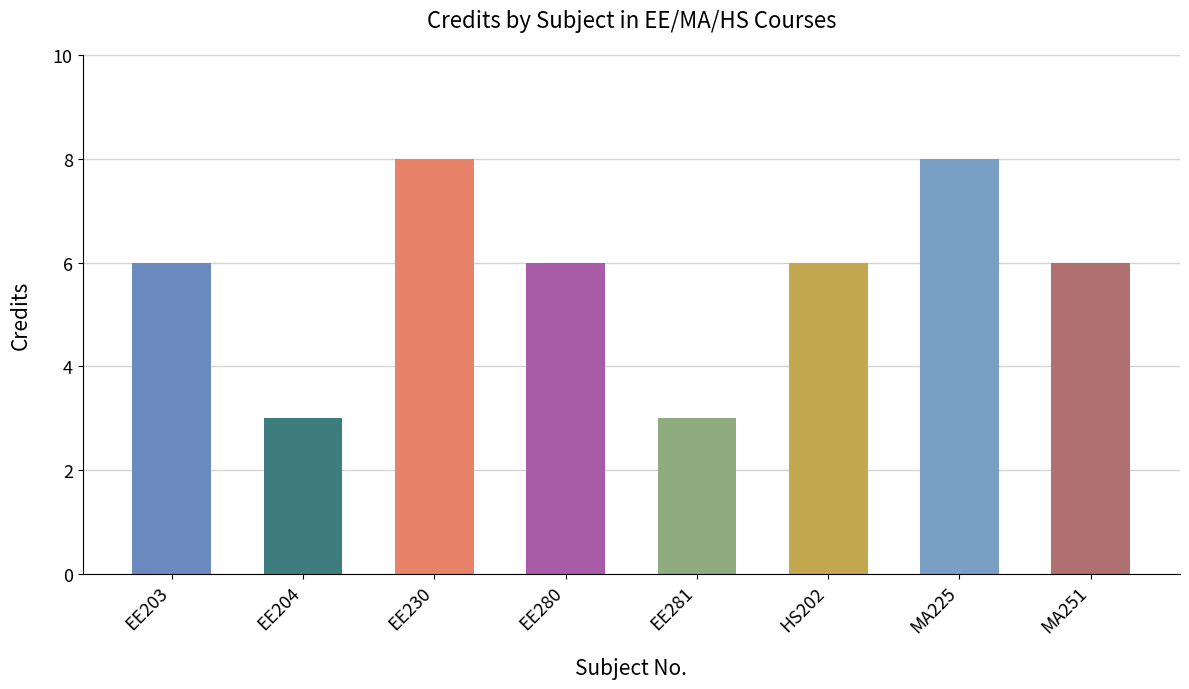

Is it true that the value at EE230 is 4?

False